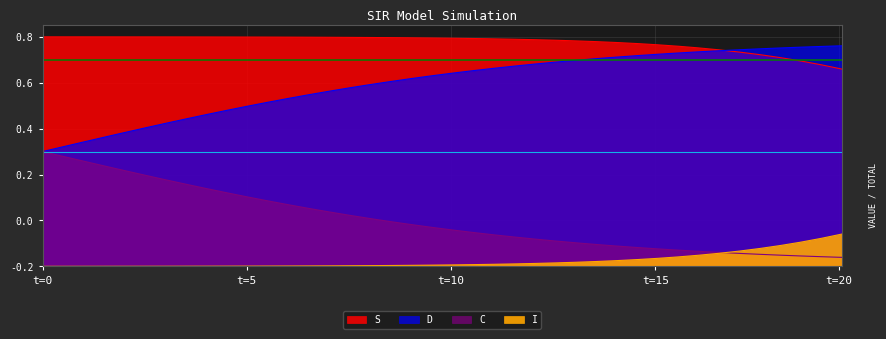

The value of I at 32 is 0.1. True or false?

False